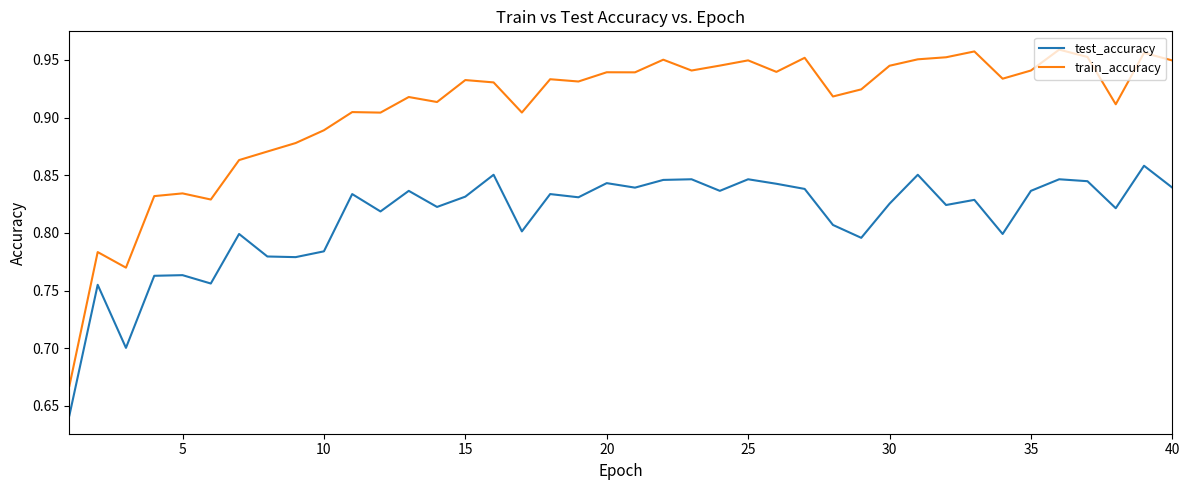

What is the sum of all test_accuracy values?

32.5